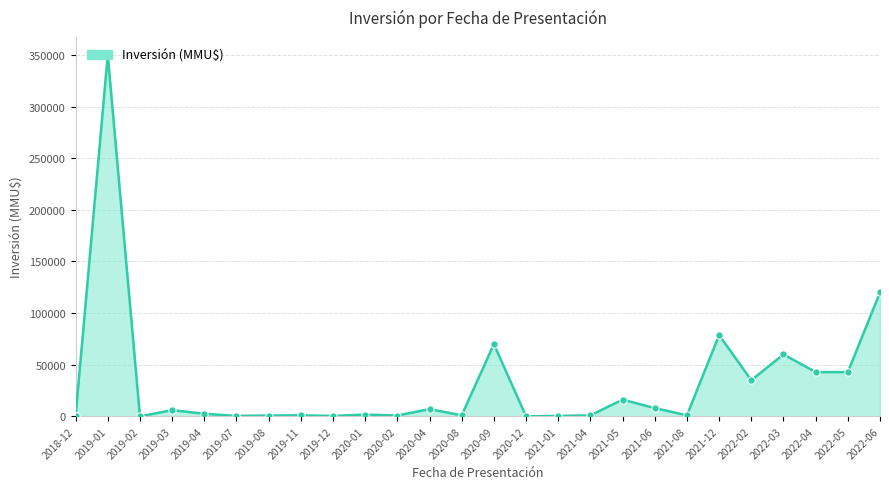

What is the difference between the maximum and minimum values?

350000